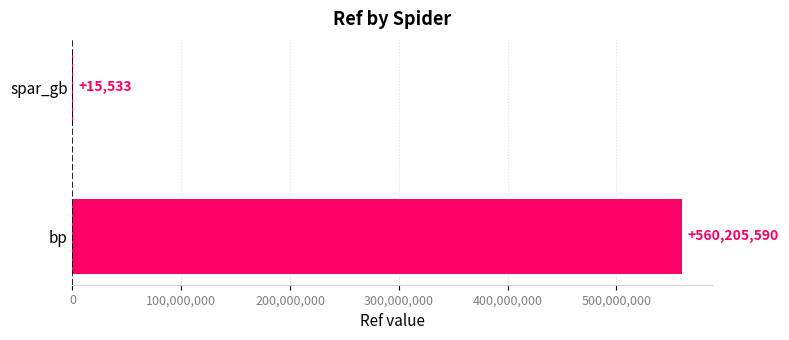

What is the sum of all values?

560221123